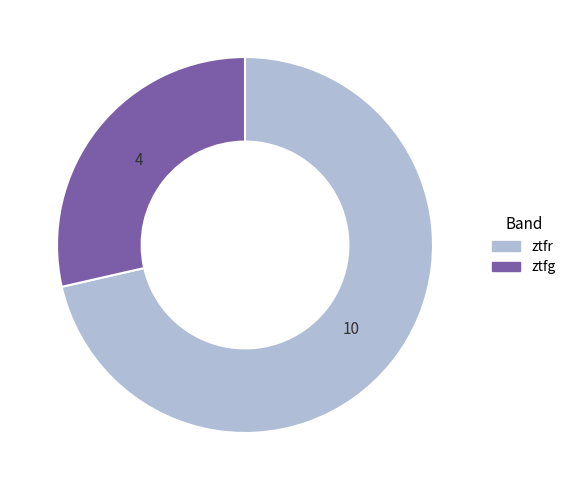

Is it true that ztfg is 15% of the pie?

False